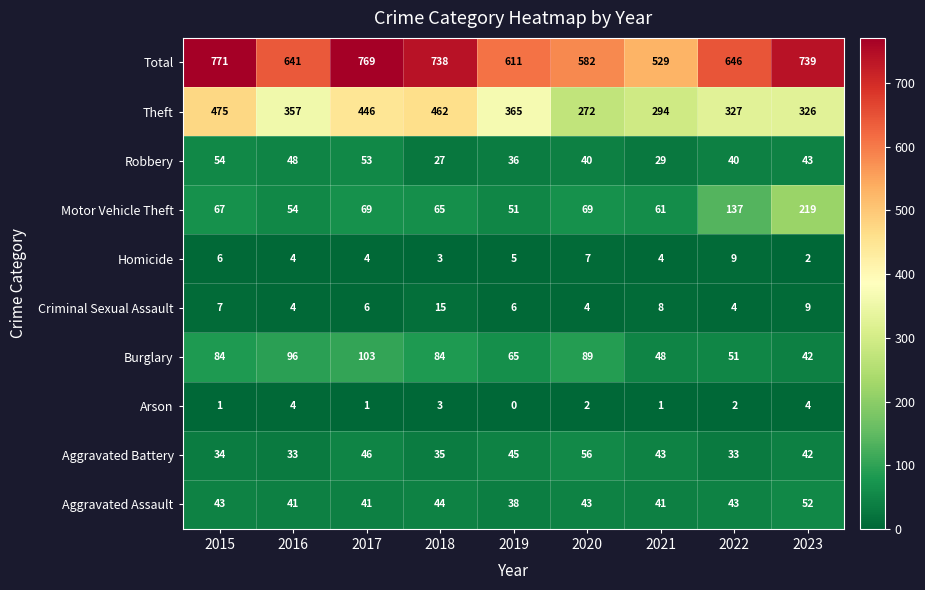

What is the difference between the maximum and minimum values in the Arson series?

4